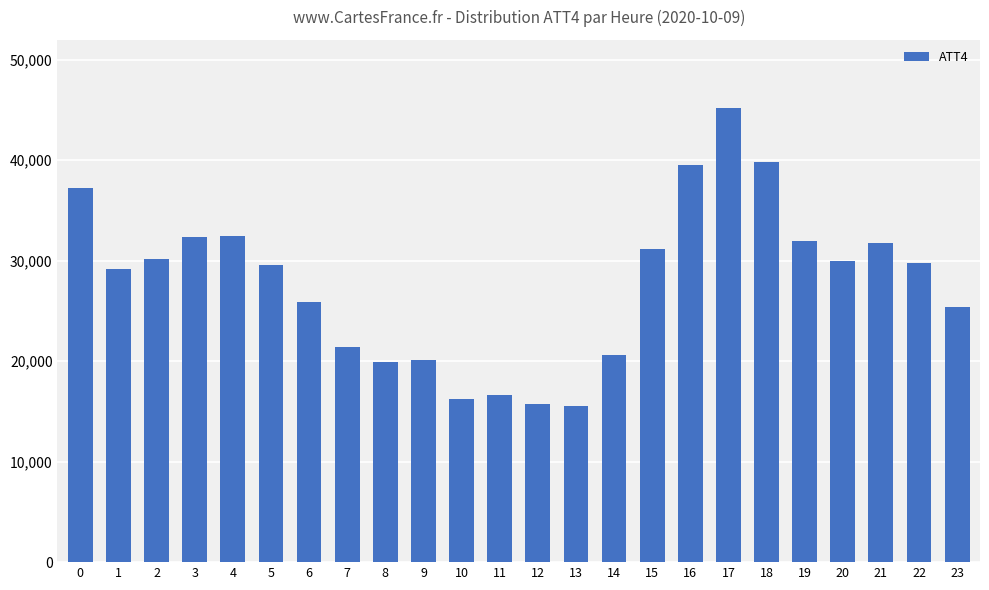

The chart shows a value of 39800 at 18. True or false?

True